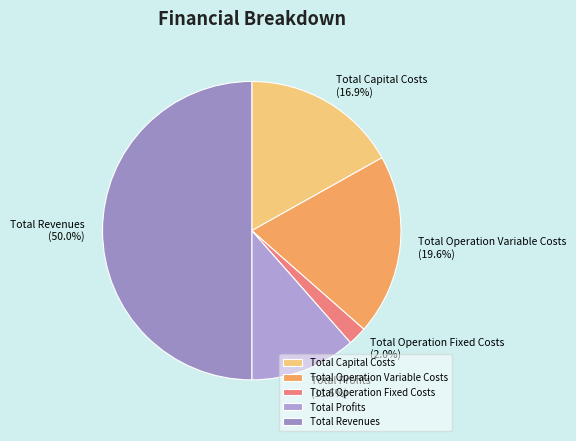

The Total Capital Costs slice represents 24% of the pie. True or false?

False